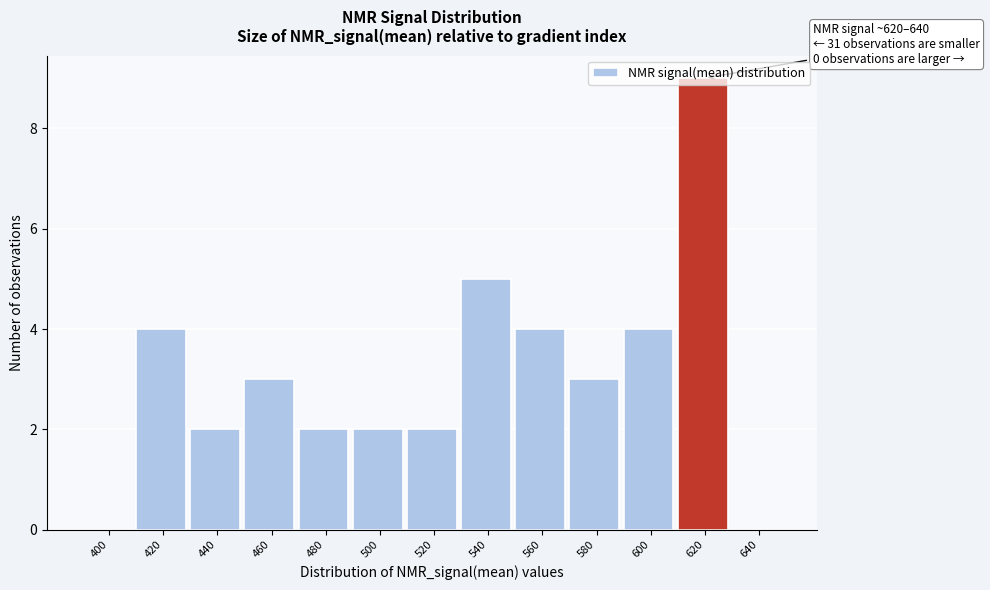

Is it true that the value at 520 is 2?

True